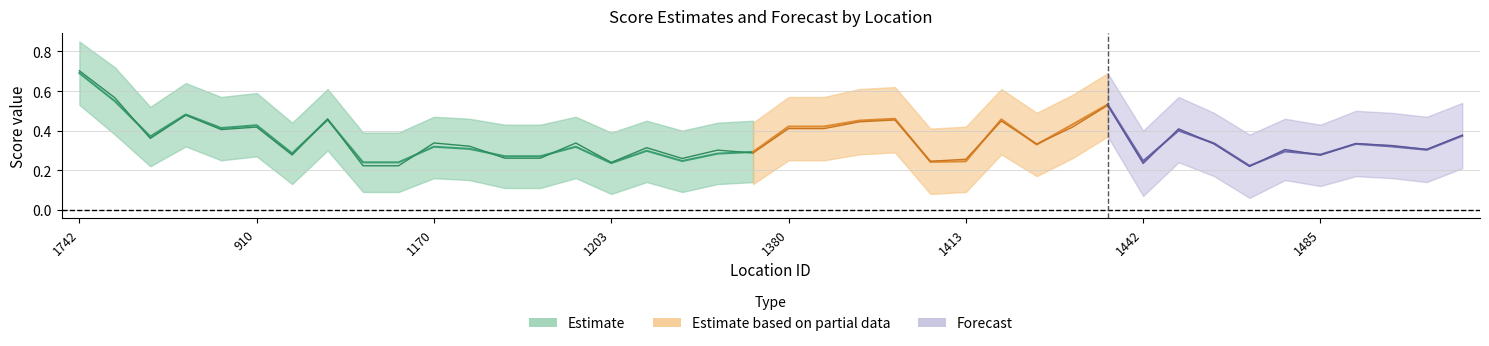

True or false: center_score and center_lower cross at least once.

False